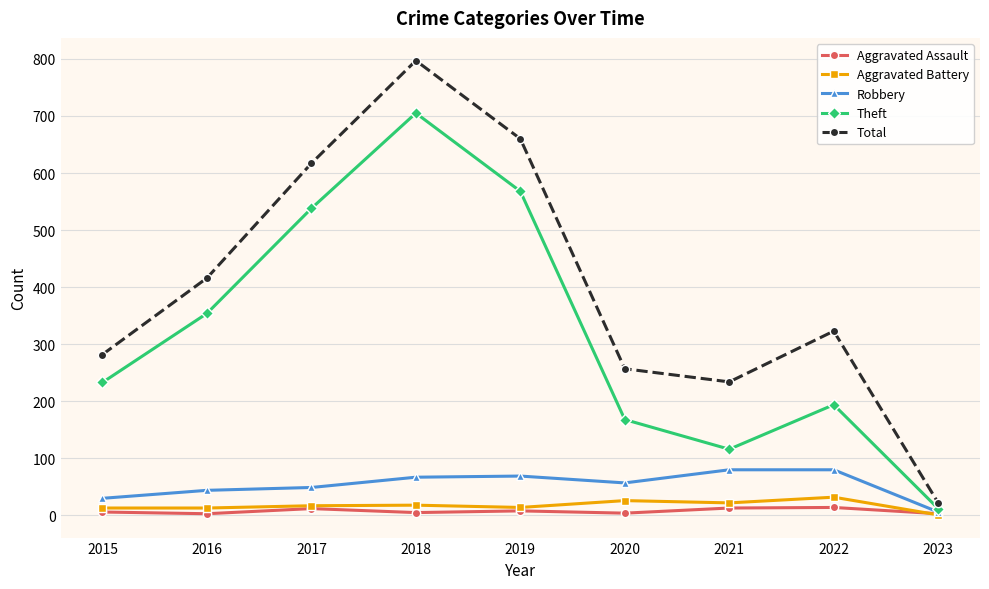

What is the total value across all series at 2021?

465